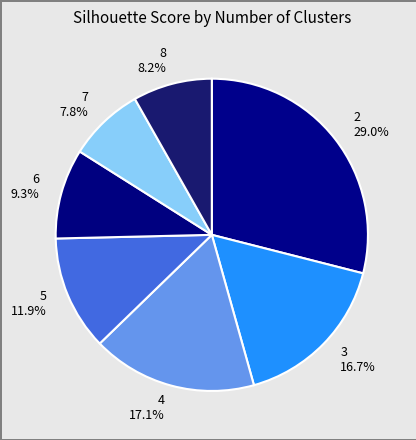

What portion of the pie excludes 5?

88.1%